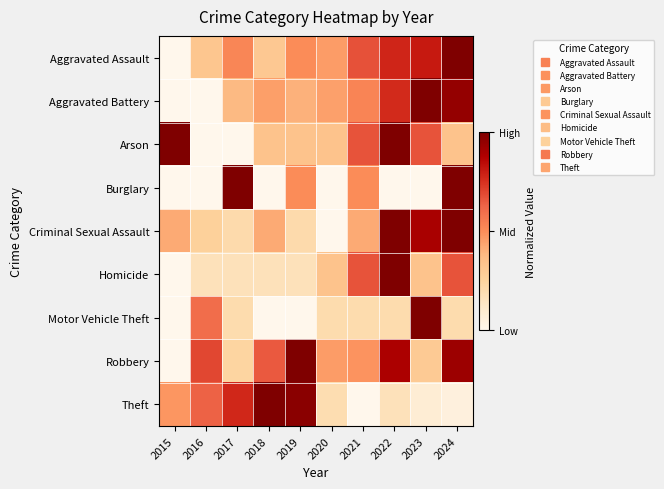

At how many categories does at least one series exceed 0?

10